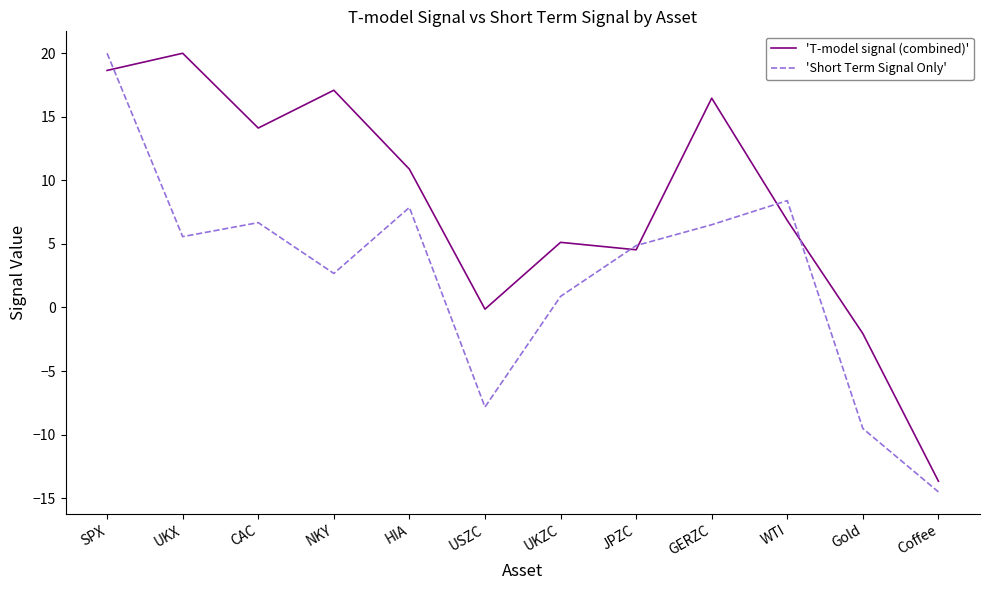

True or false: 'T-model signal (combined)' and 'Short Term Signal Only' intersect in this chart.

True